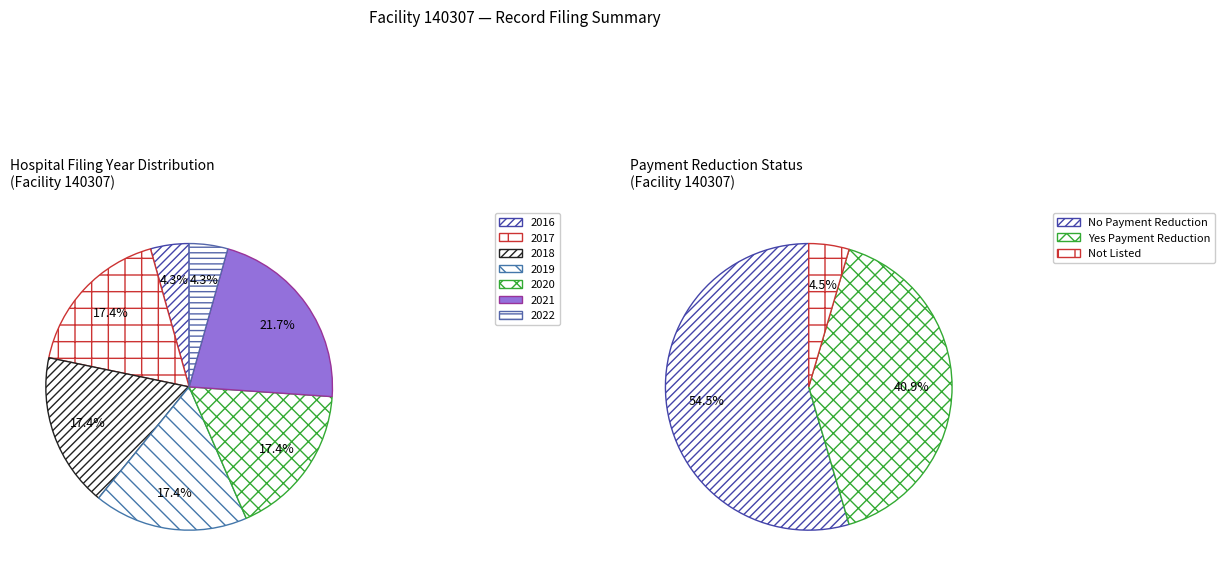

True or false: 2020 accounts for 17% of the total.

True